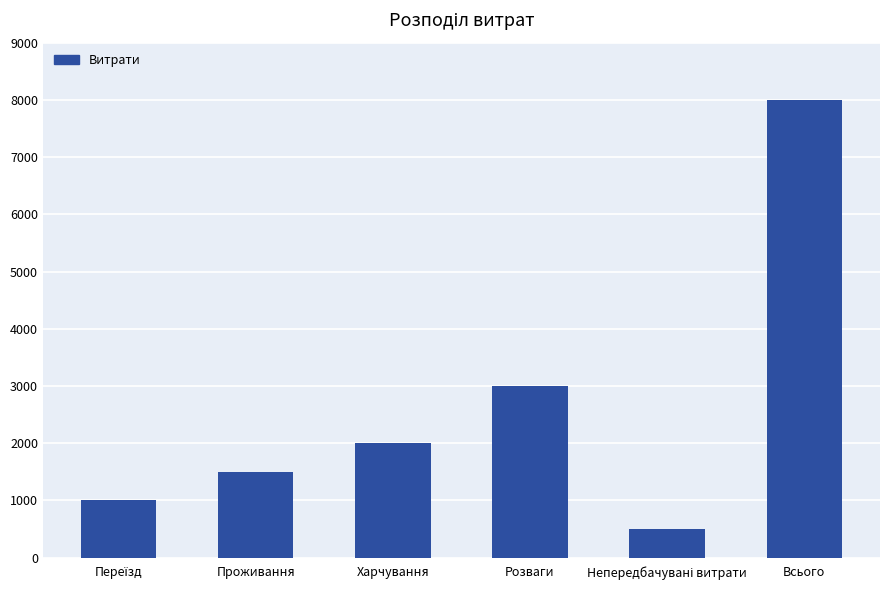

What is the sum of the values at Розваги and Проживання?

4500